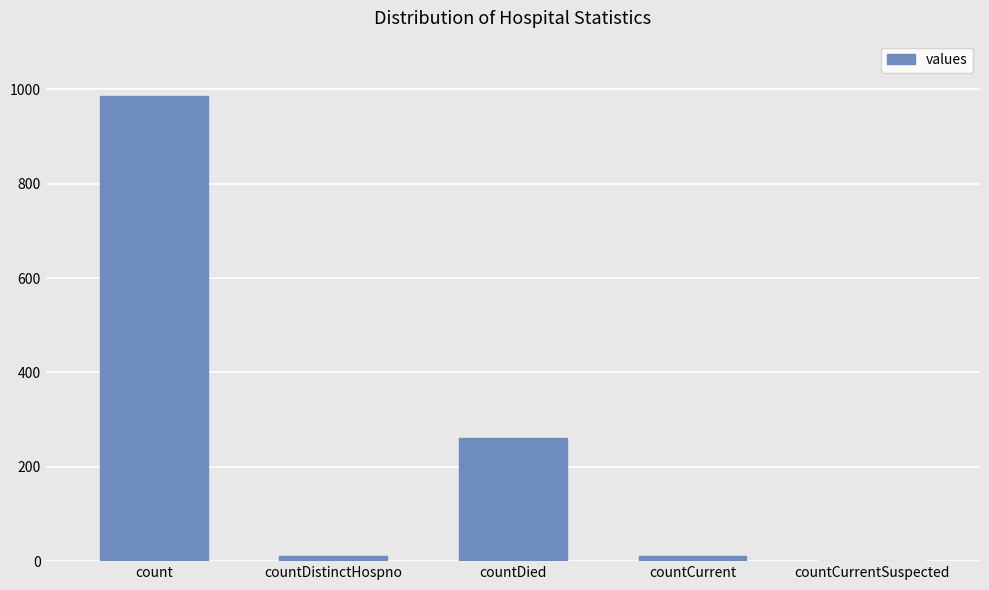

What is the change in value from countDied to countCurrent?

-250